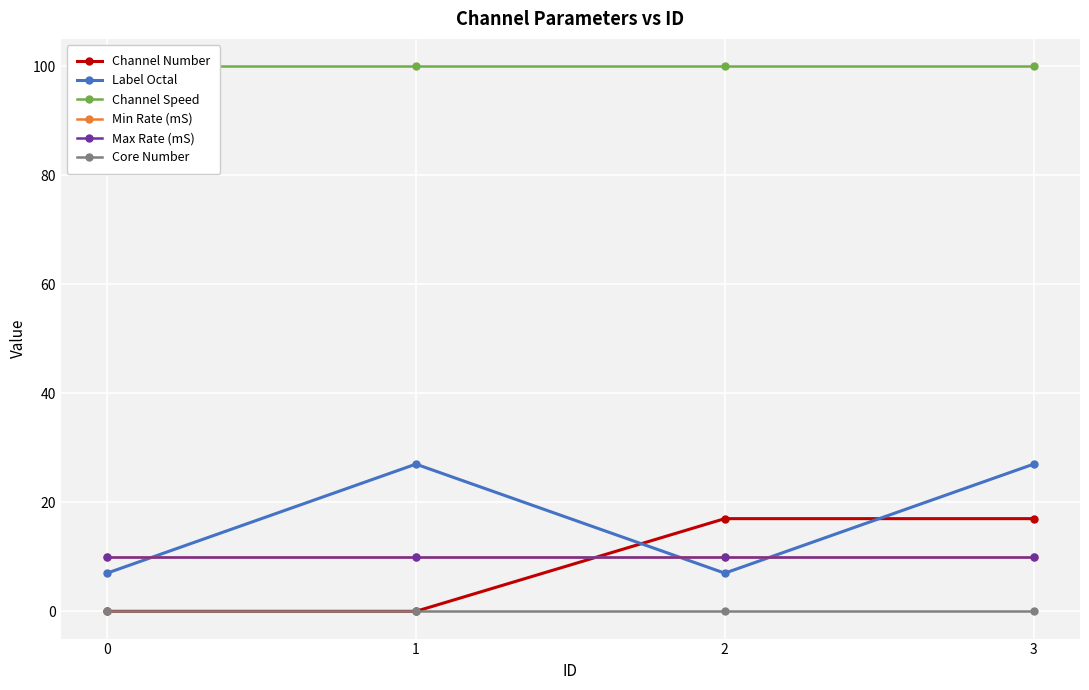

How many lines are shown in the chart?

6